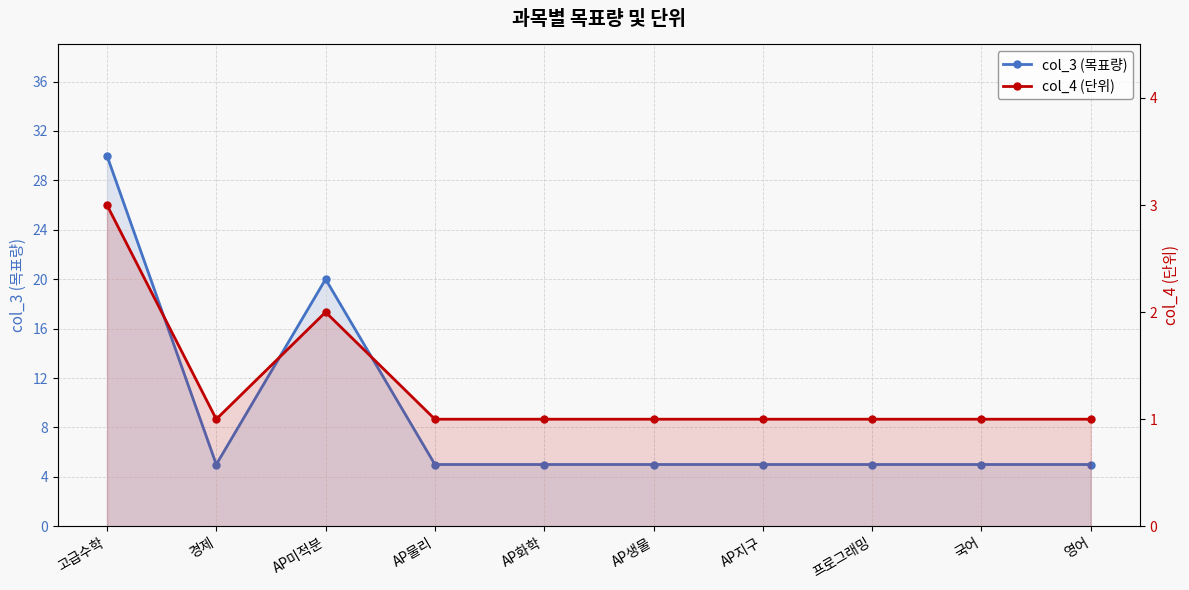

What is the sum of all col_4 (단위) values?

13